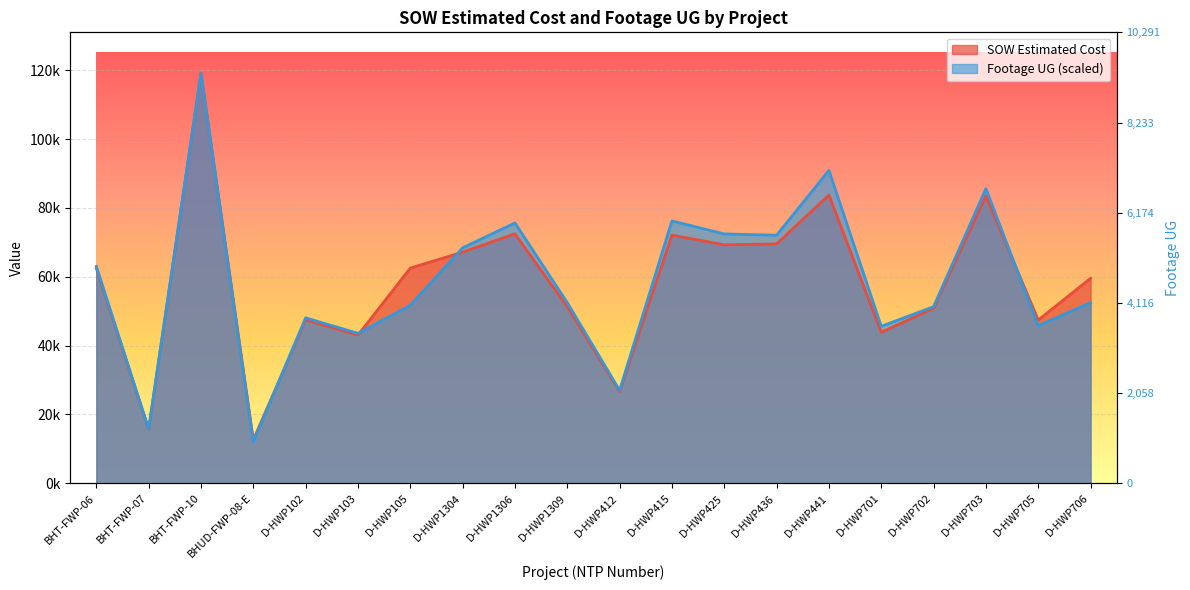

True or false: SOW Estimated Cost and Footage UG cross at least once.

True